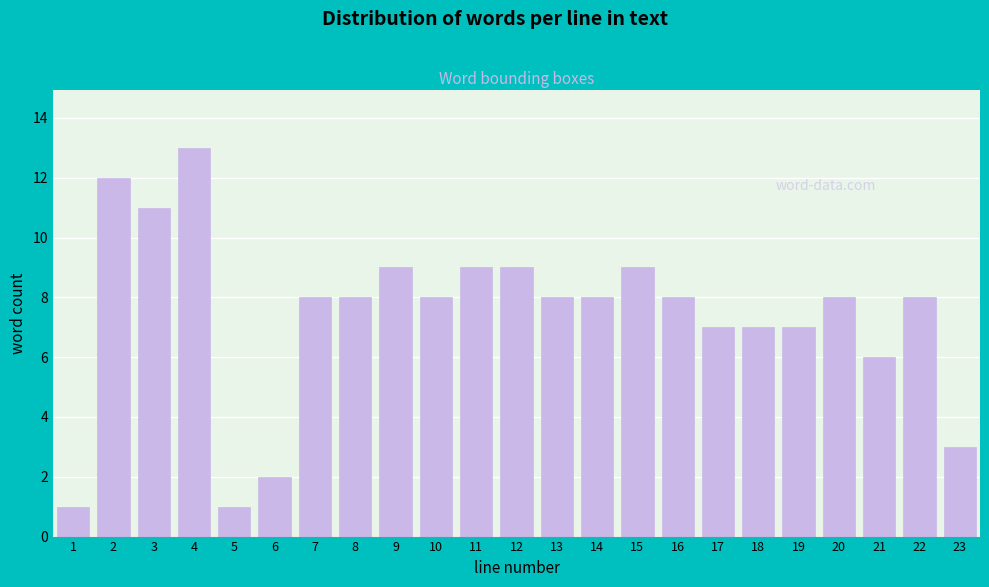

Reading left to right, transcribe all the data shown in this chart.

1=1	2=12	3=11	4=13	5=1	6=2	7=8	8=8	9=9	10=8	11=9	12=9	13=8	14=8	15=9	16=8	17=7	18=7	19=7	20=8	21=6	22=8	23=3